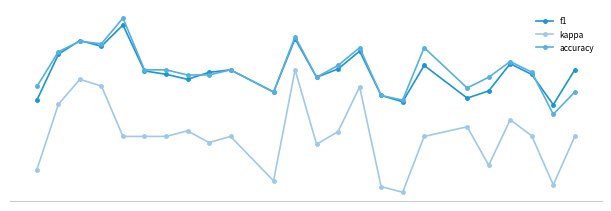

Which label corresponds to the smallest value in the chart?

16